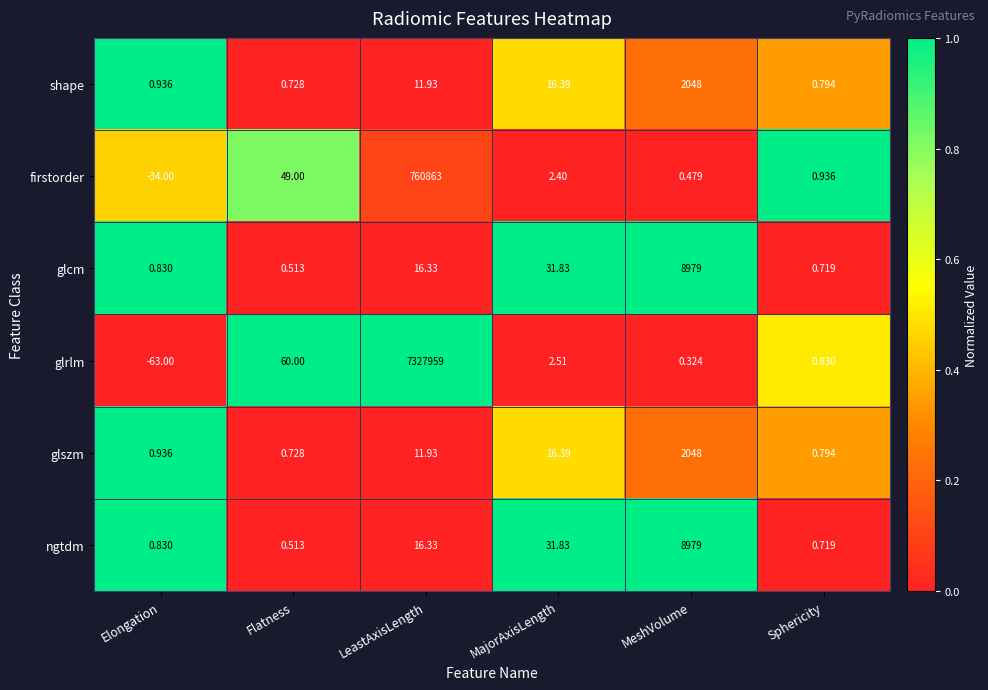

Which series has the largest total across all categories?

glrlm